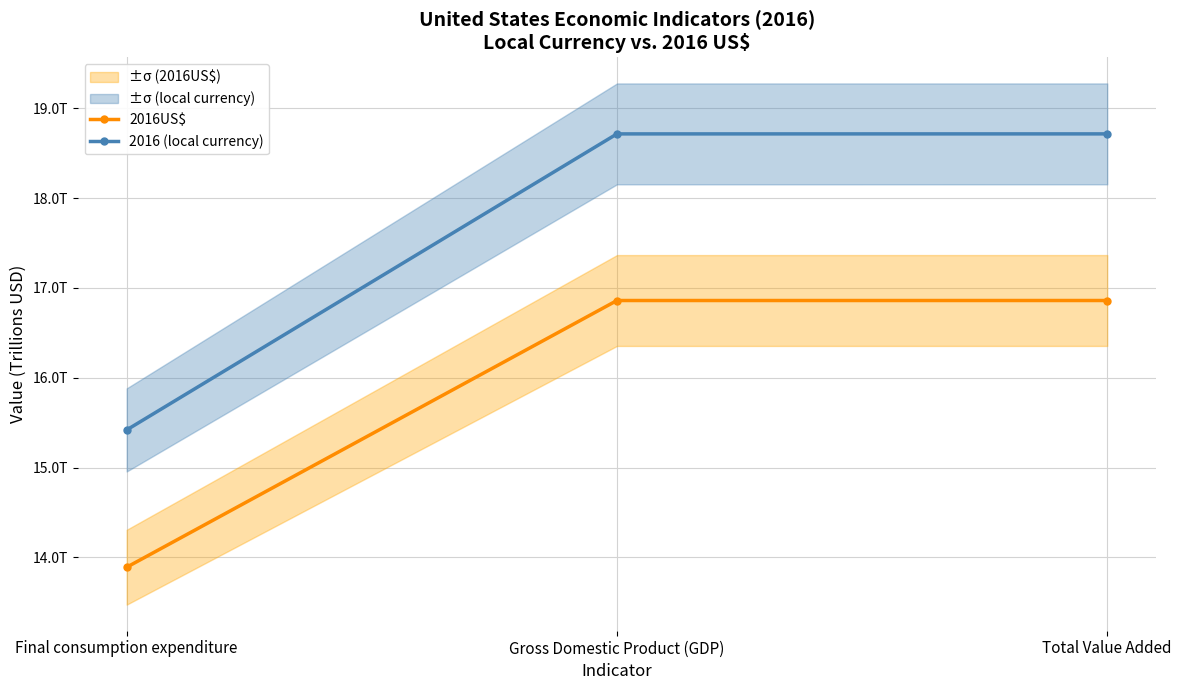

Is it true that 2016 (local currency) equals 15.4 at Final consumption expenditure?

True